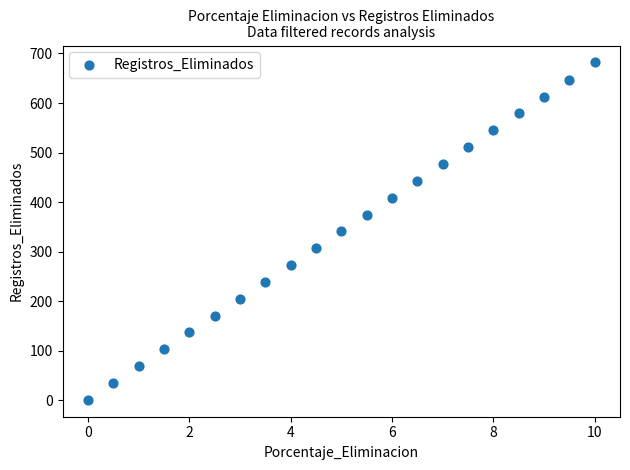

What is the range of Y values (max minus min)?

681